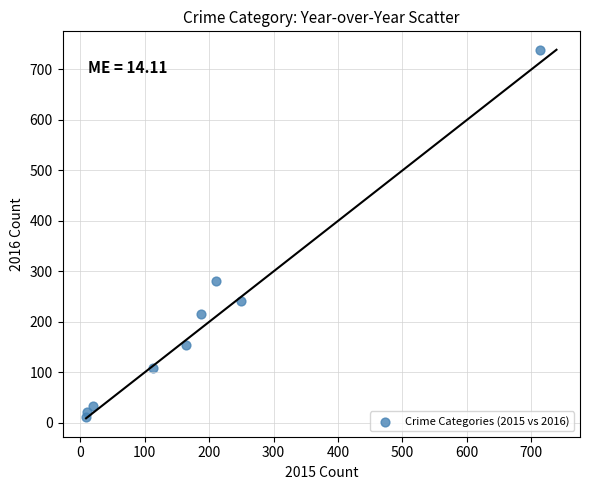

What Y value in the scatter plot is closest to 375?

280